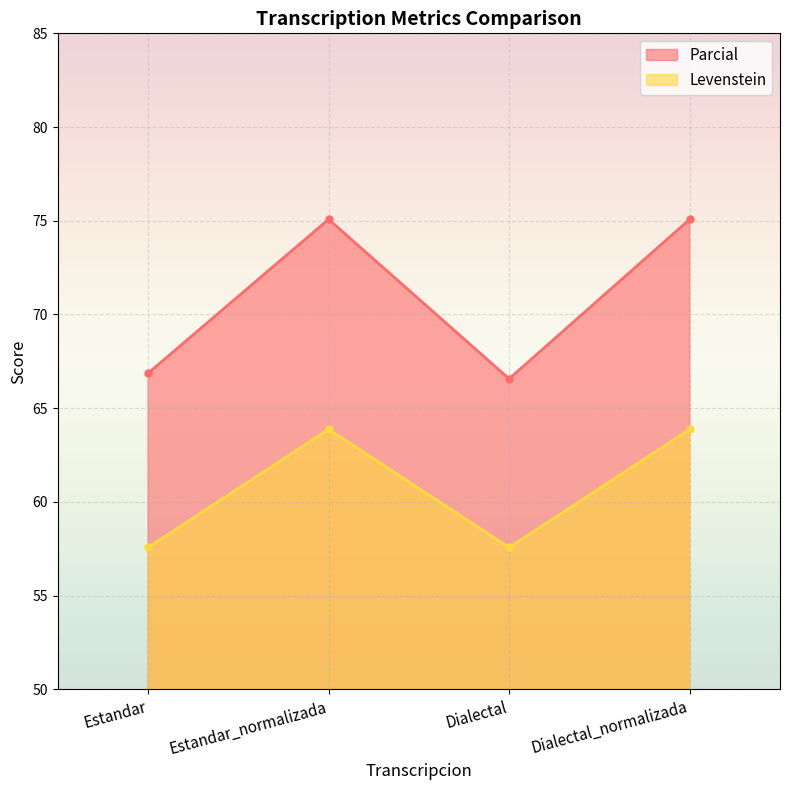

Reading left to right, list all the values displayed in this chart.

Parcial: 66.9	75.1	66.6	75.1
Levenstein: 57.6	63.9	57.6	63.9